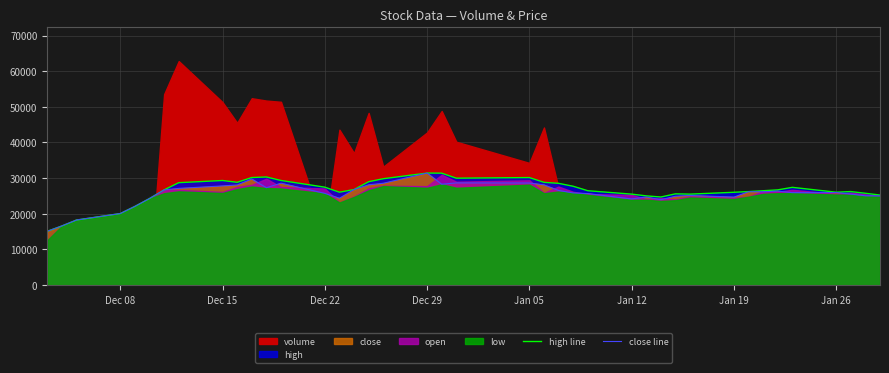

What is the minimum value for close line?

15075.0